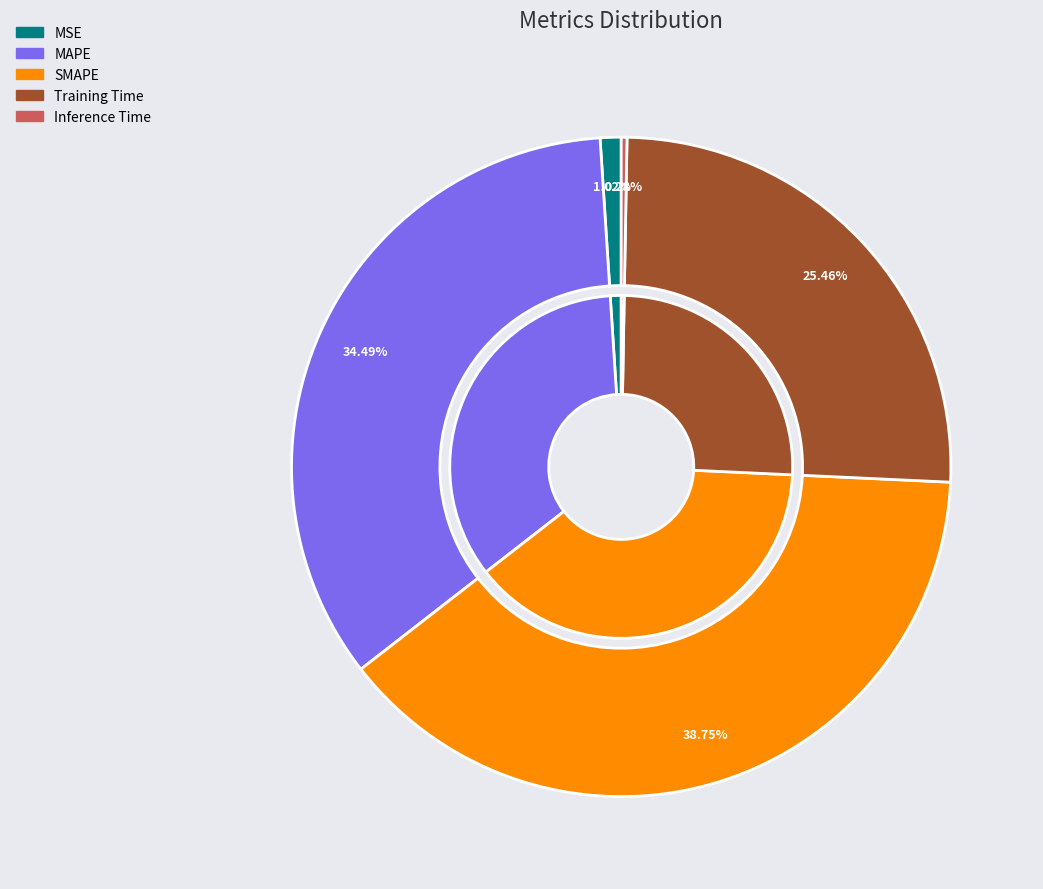

To the nearest percent, what is the combined percentage of Training Time and MSE?

26%